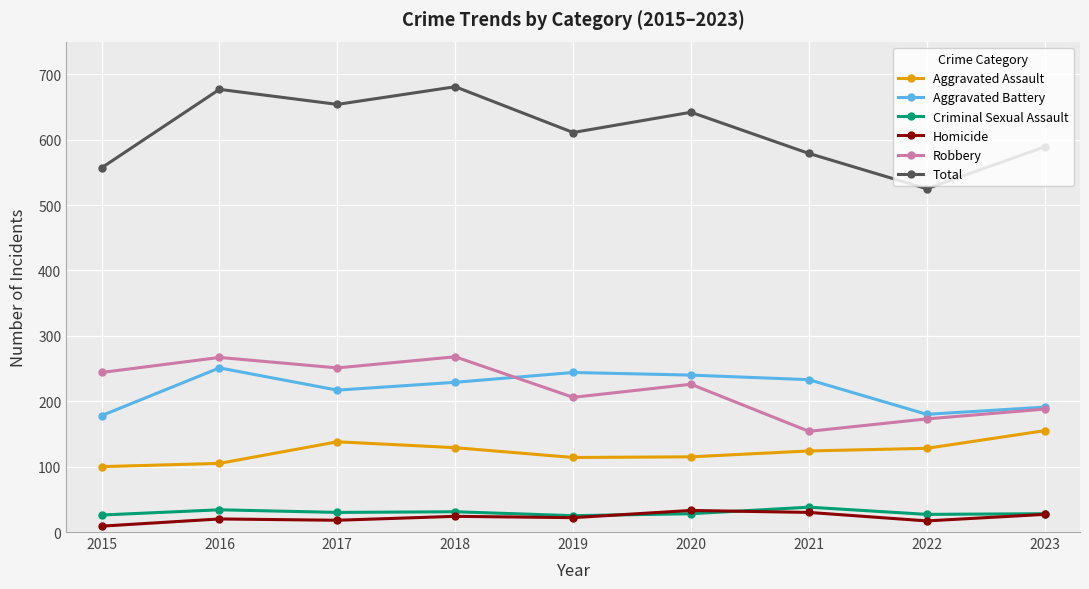

What is the value of the Total point at the 7th from the left?

579